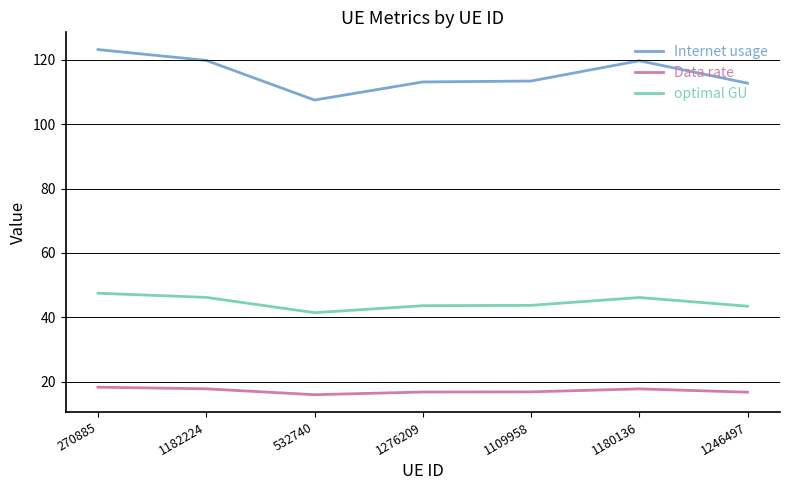

The value of optimal GU at 270885 is 47.5. True or false?

True